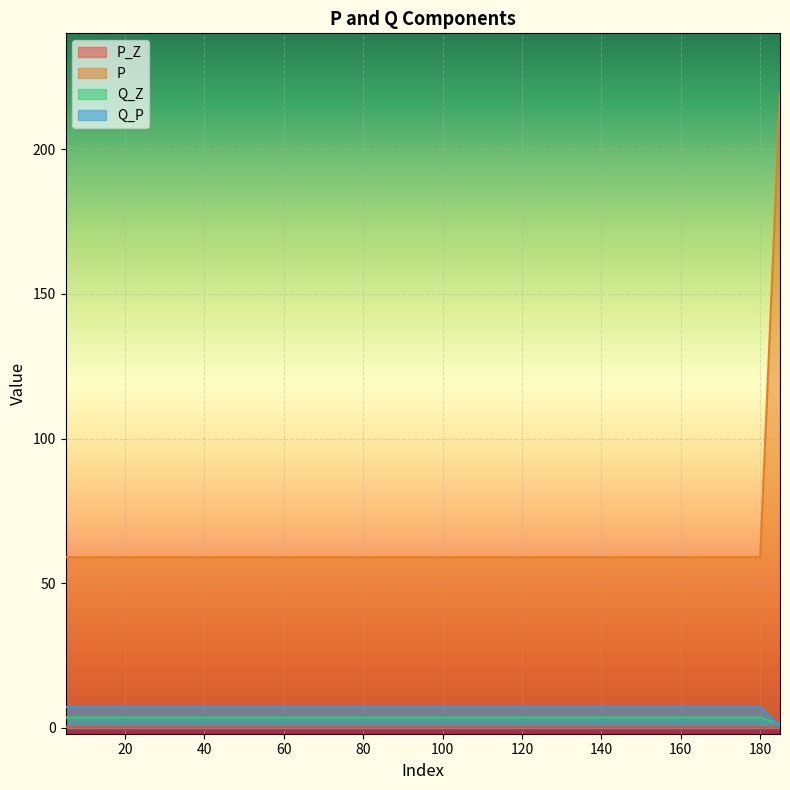

At which category is the sum across all series the highest?

185